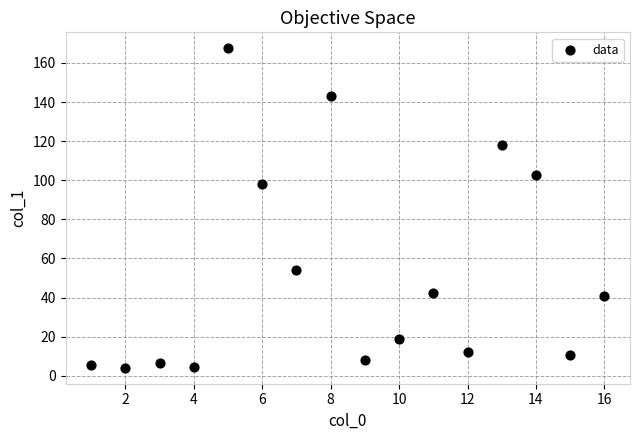

What Y value in the scatter plot is closest to 85?

98.1